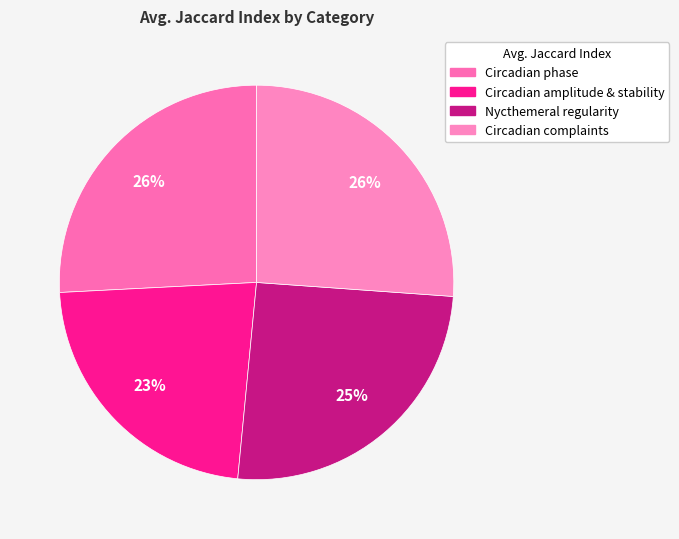

Is Nycthemeral regularity the majority of the pie?

No